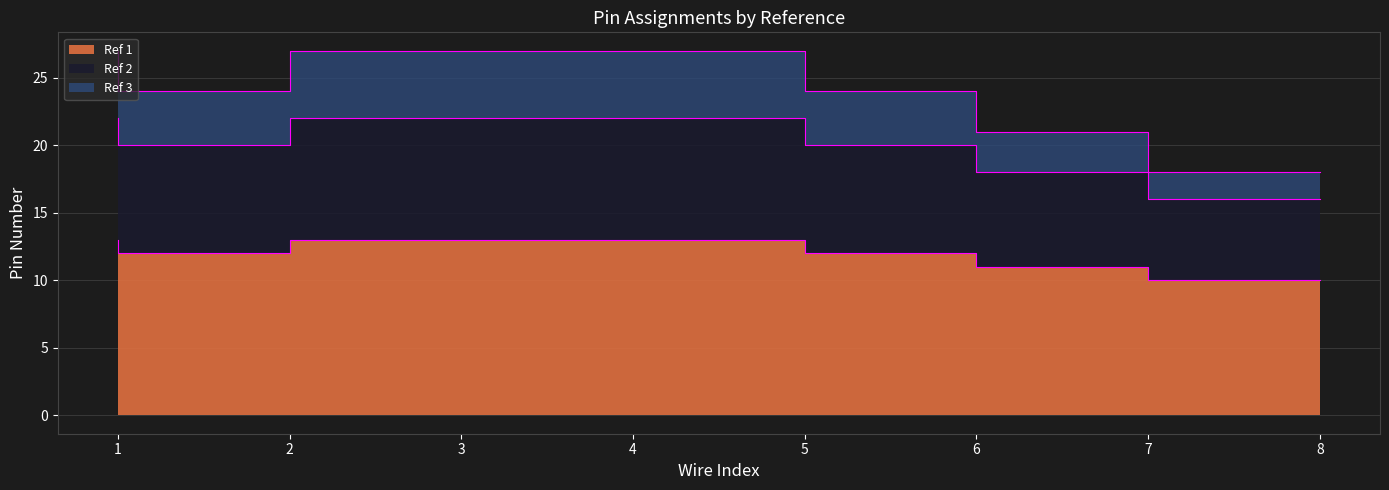

What is the value of the Ref 3 point at the 8th from the left?

18